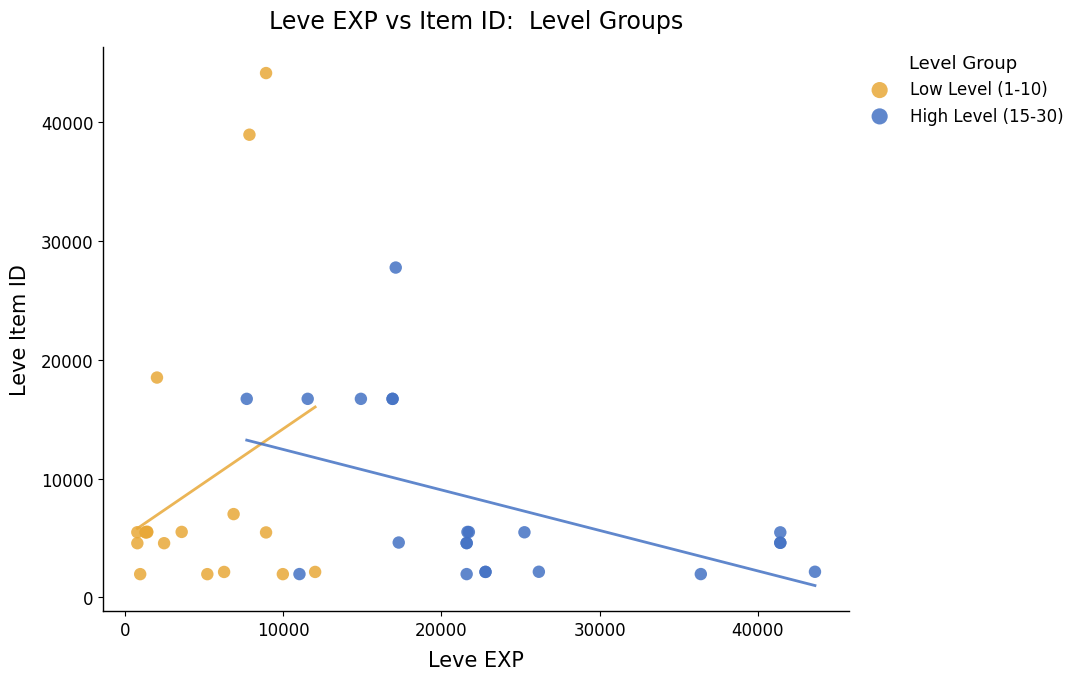

Which series contains the highest Y value?

Low Level (1-10)